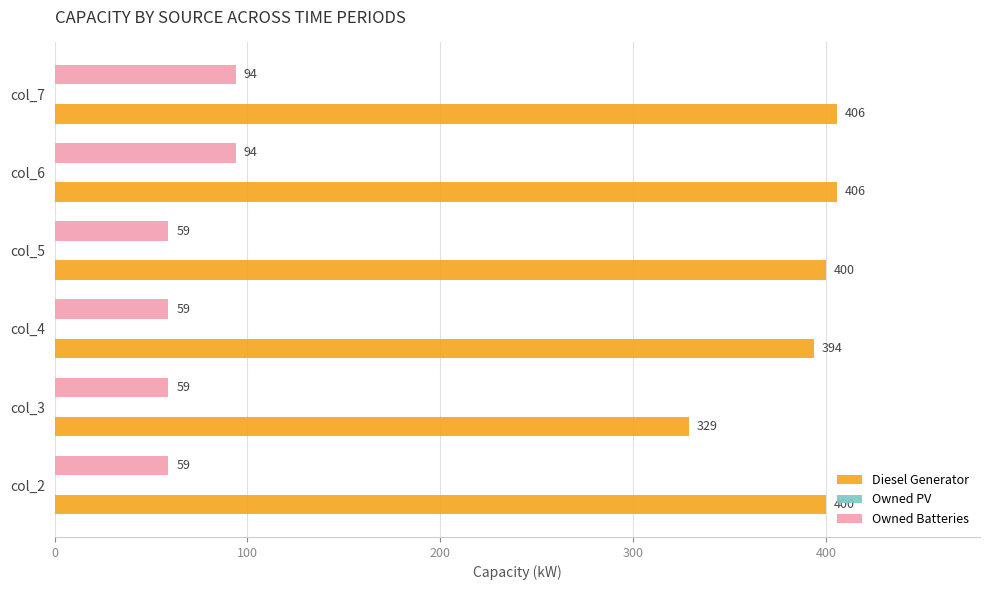

Which series changed the most between col_4 and col_5?

Diesel Generator